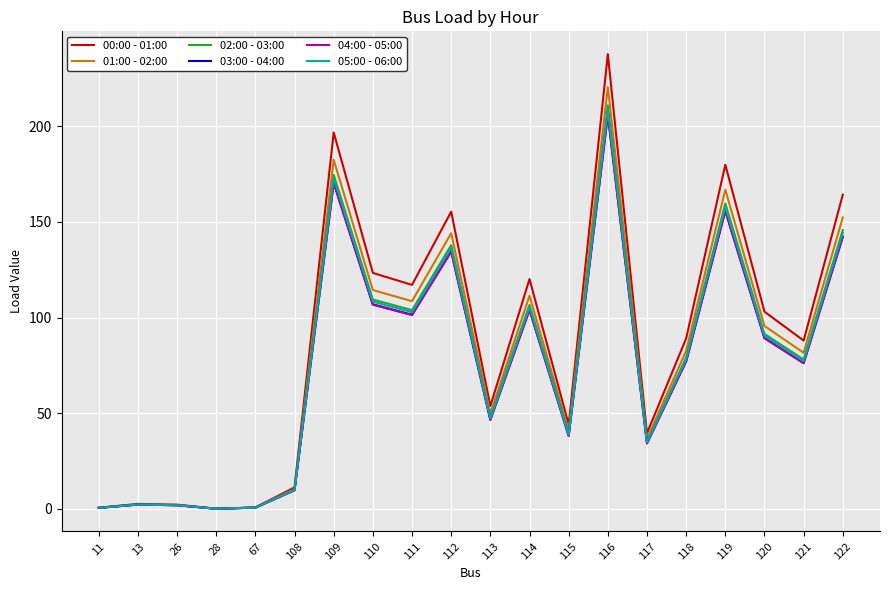

True or false: 01:00 - 02:00 has a value of 122.6 at 118.

False